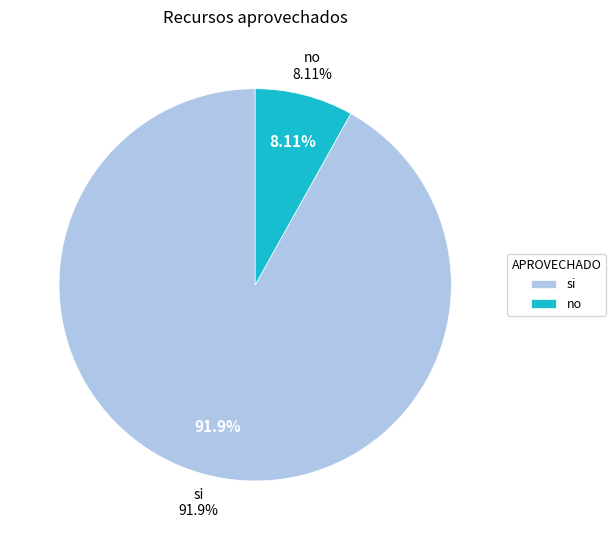

To the nearest percent, what is the average slice percentage?

50%